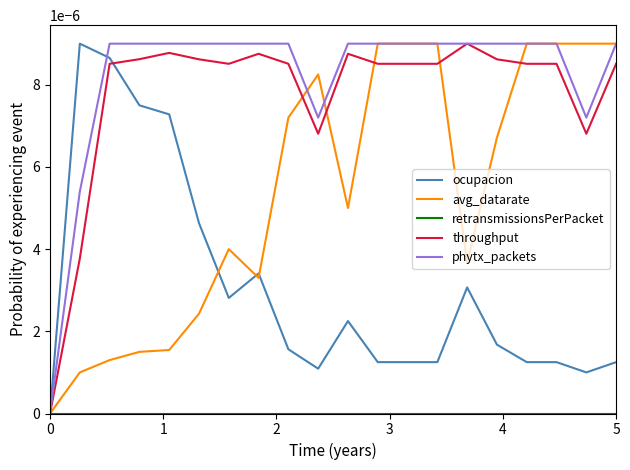

Which series has the largest total across all categories?

phytx_packets